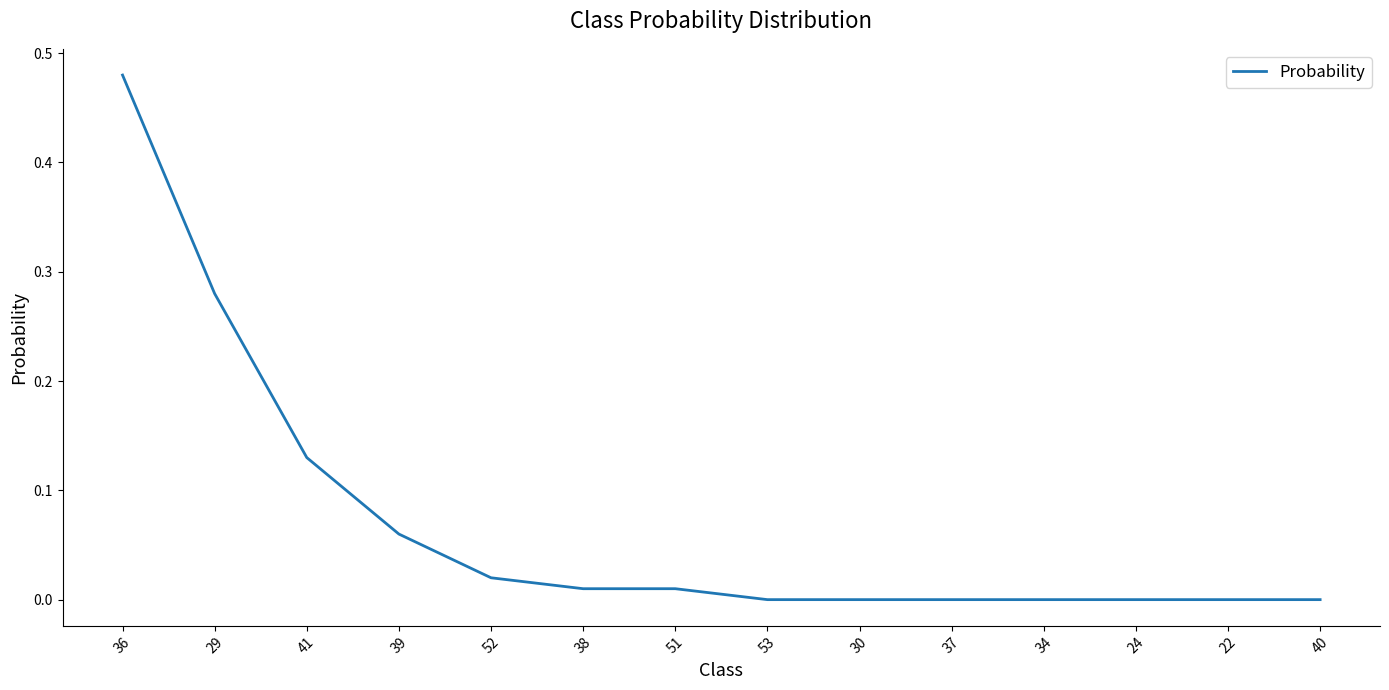

At which category does the chart reach its peak across all series?

36